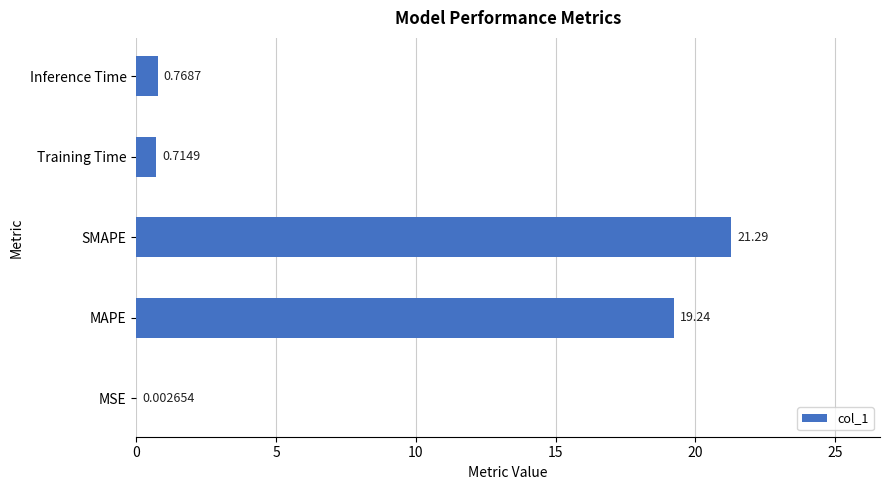

At which category does the chart reach its peak across all series?

SMAPE